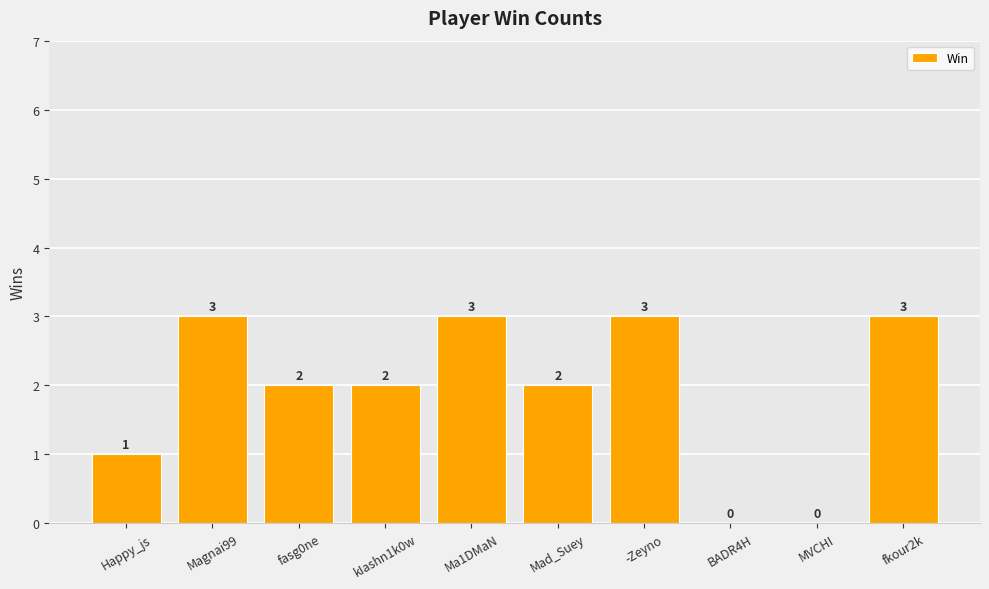

True or false: the data shows 2 at Mad_Suey.

True